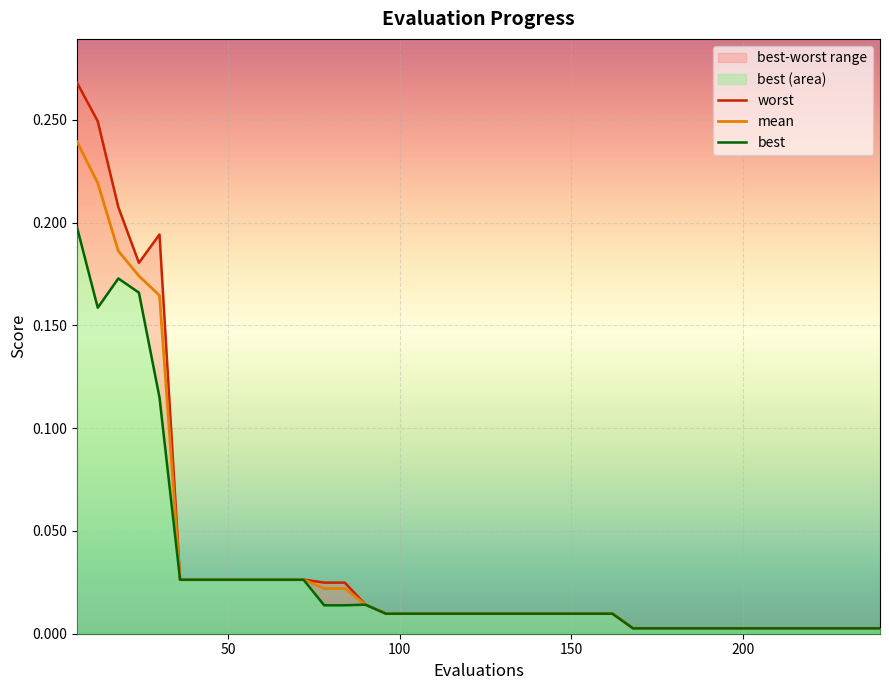

What is the difference between the maximum and minimum values in the worst series?

0.3